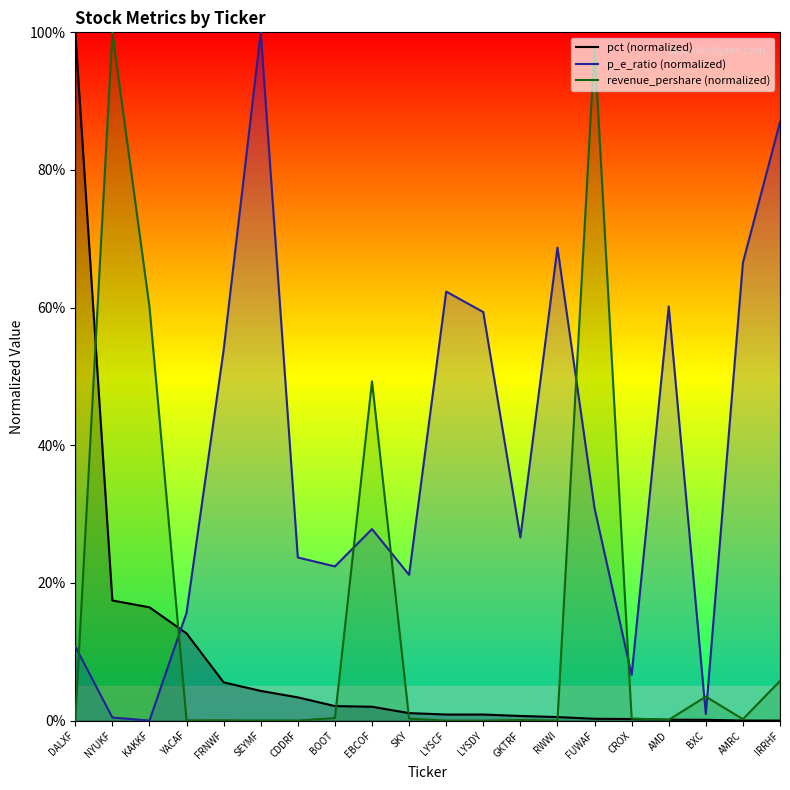

True or false: p_e_ratio (normalized) has a value of 68.7 at RWWI.

True